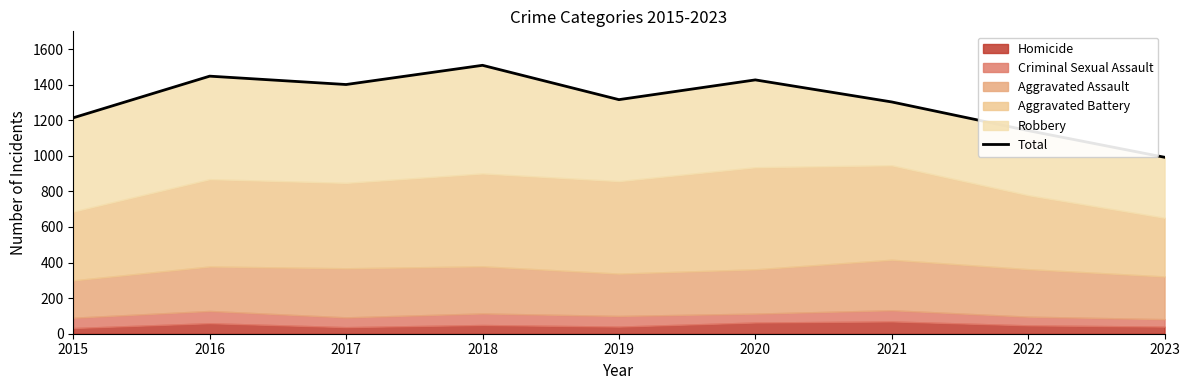

Approximately how many times larger is the value at 2018 compared to 2015?

1.2